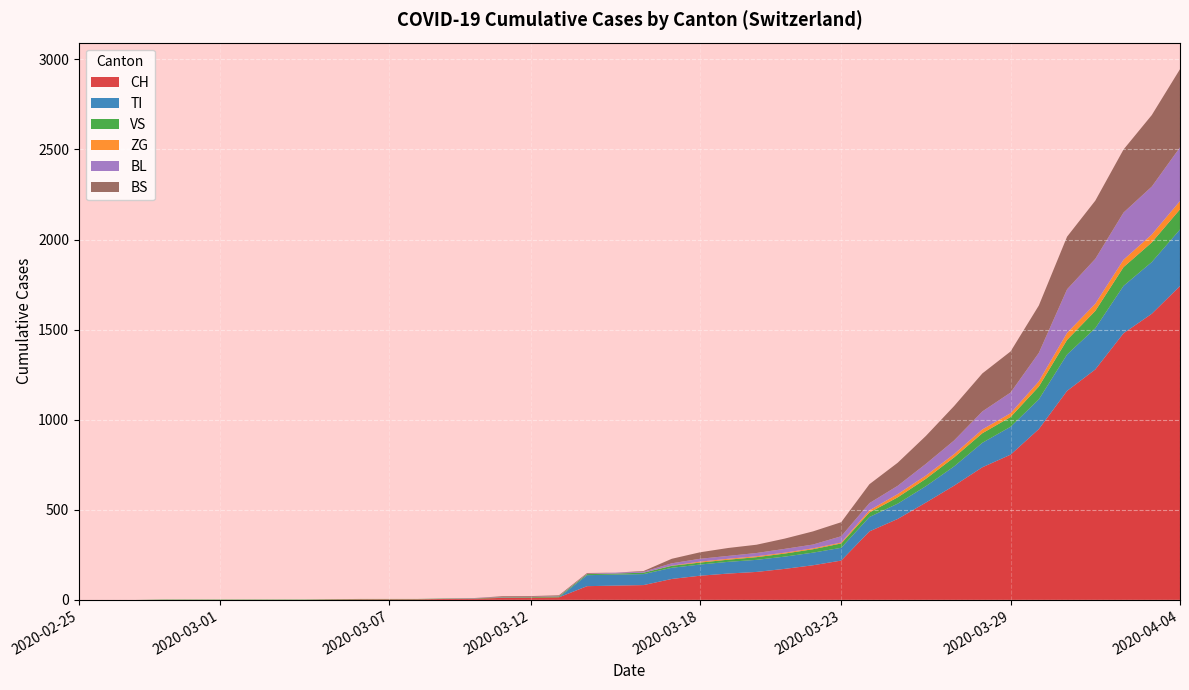

Reading right to left, what are all the values shown in this chart?

CH: 1742	1588	1480	1279	1160	948	806	736	634	540	449	380	218	192	172	155	146	134	116	82	79	76	14	12	11	6	5	3	3	3	2	0	0	0	0	0	0	0	0	0
TI: 314	287	263	229	202	165	155	136	107	91	85	80	71	70	68	67	65	62	62	61	61	61	0	0	0	0	0	0	0	0	0	0	0	0	0	0	0	0	0	0
VS: 112	109	104	96	81	71	54	53	50	41	35	25	24	19	17	15	12	11	11	8	6	6	5	3	3	2	2	2	2	2	2	2	2	2	2	2	2	0	0	0
ZG: 46	44	41	40	39	29	21	21	18	18	18	12	5	5	5	5	5	5	1	0	0	0	0	0	0	0	0	0	0	0	0	0	0	0	0	0	0	0	0	0
BL: 298	266	262	249	242	158	115	100	76	65	46	40	35	21	21	18	16	16	13	5	5	2	2	2	2	2	1	0	0	0	0	0	0	0	0	0	0	0	0	0
BS: 434	397	350	323	292	263	228	211	191	155	128	105	78	73	57	46	44	36	25	4	0	4	4	4	4	0	0	0	0	0	0	0	0	0	0	0	0	0	0	0